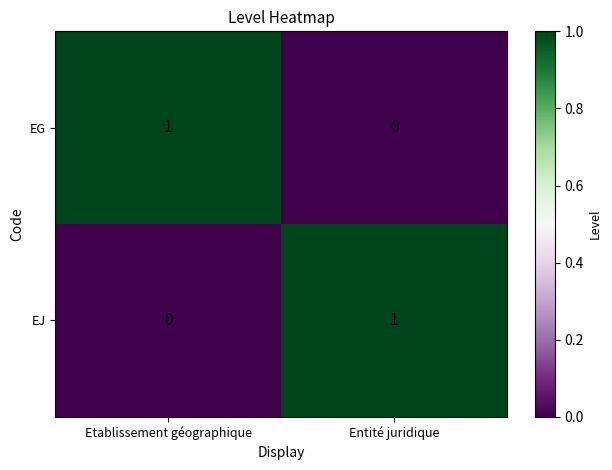

Reading left to right, what are all the values shown in this chart?

EG: 1	0
EJ: 0	1